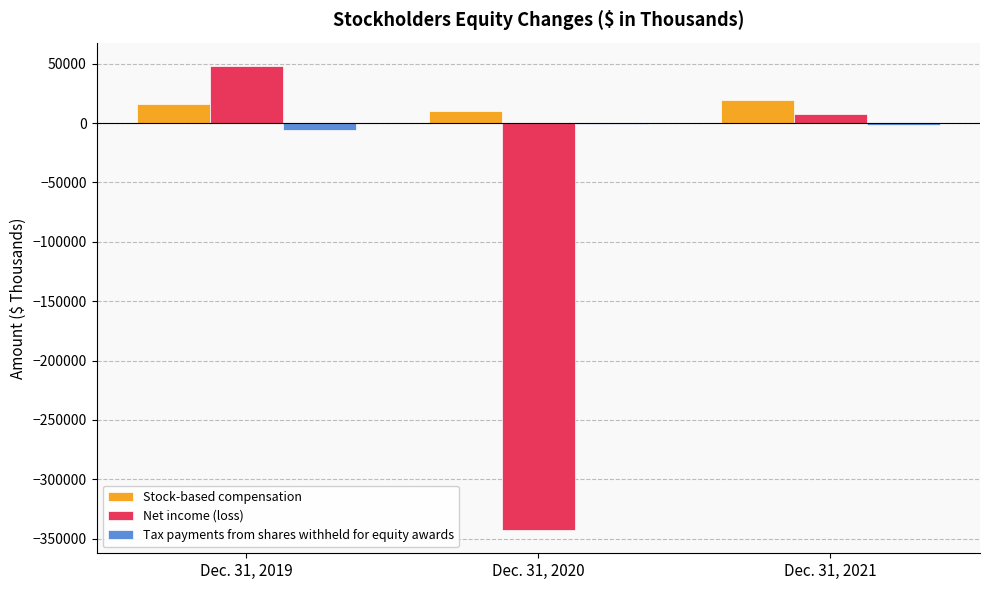

Between Dec. 31, 2019 and Dec. 31, 2021, which series saw the biggest shift?

Net income (loss)